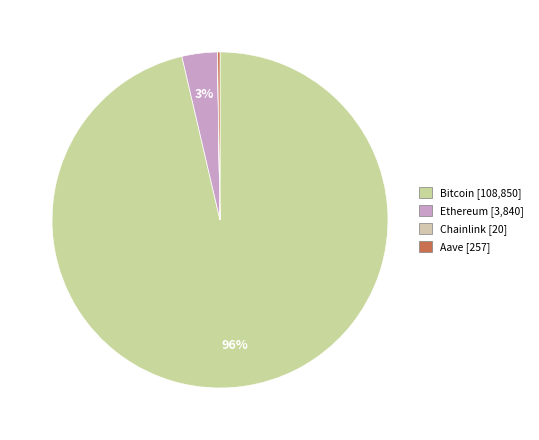

Rank the categories by value from highest to lowest.

Bitcoin, Ethereum, Aave, Chainlink